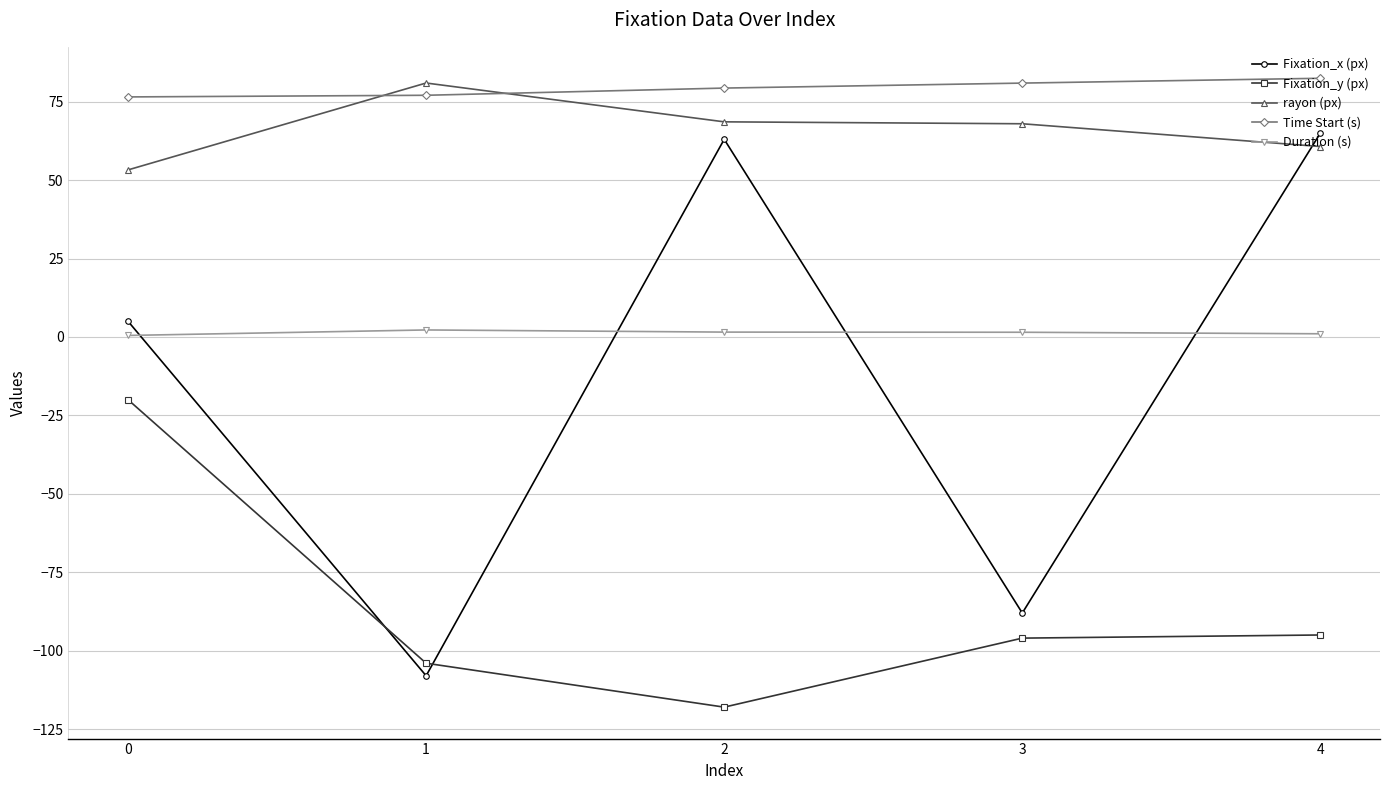

The value of rayon (px) at 4 is 60.7. True or false?

True